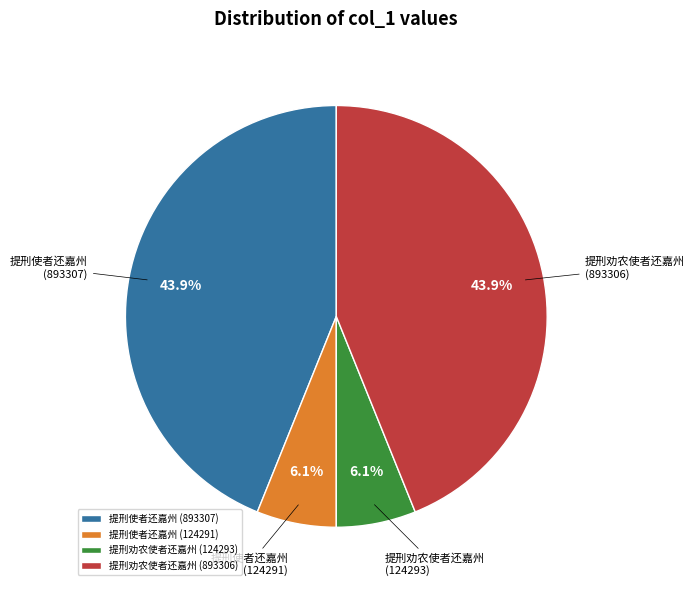

How many slices are in this pie chart?

4